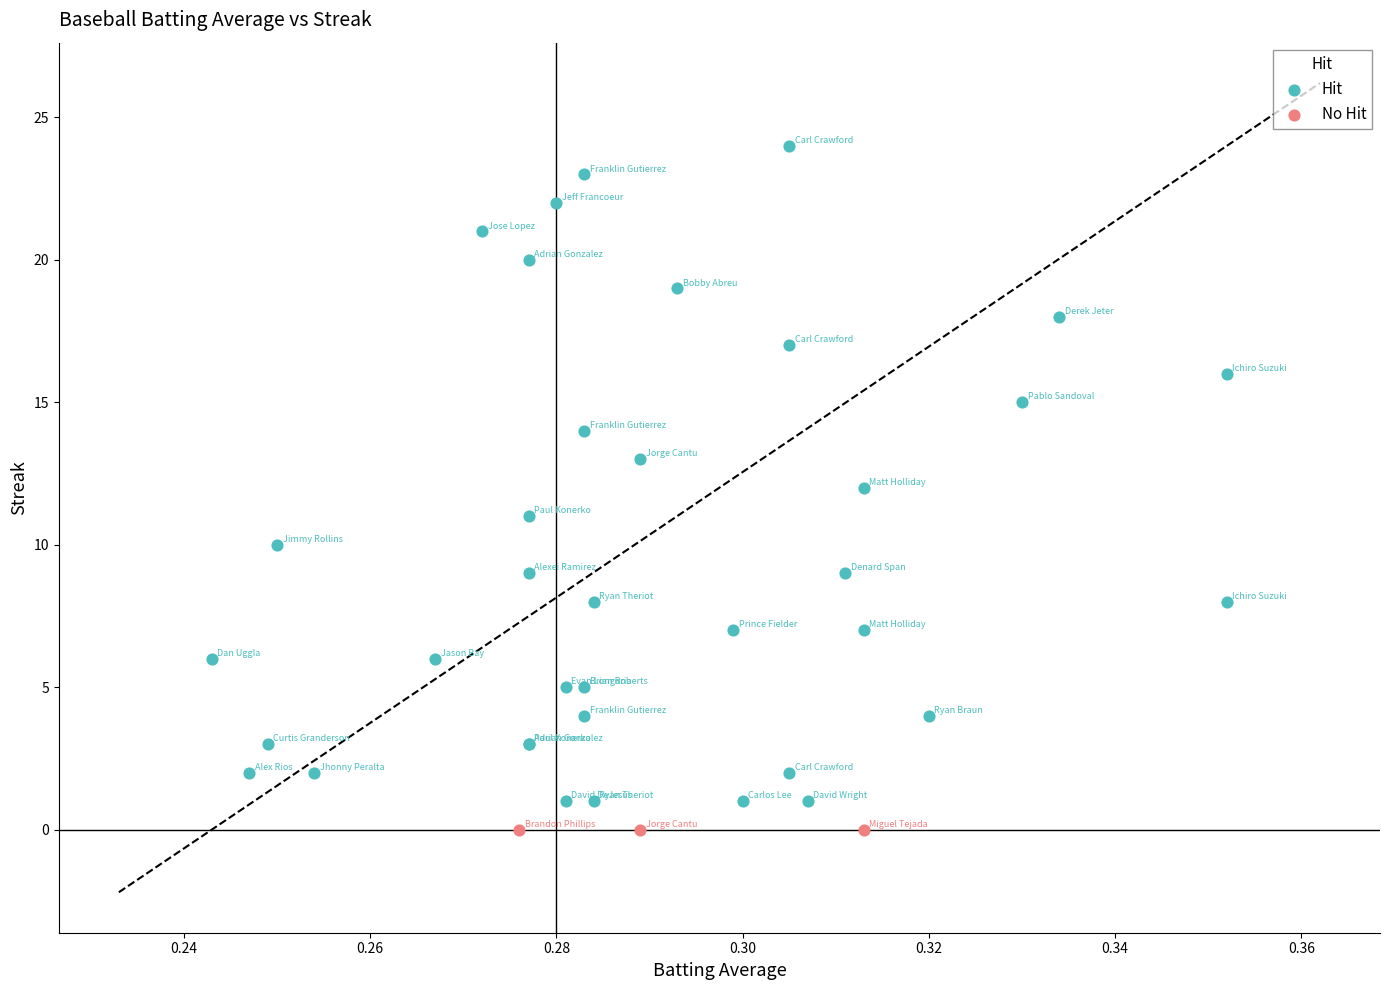

Which series reaches the maximum Y coordinate?

Hit